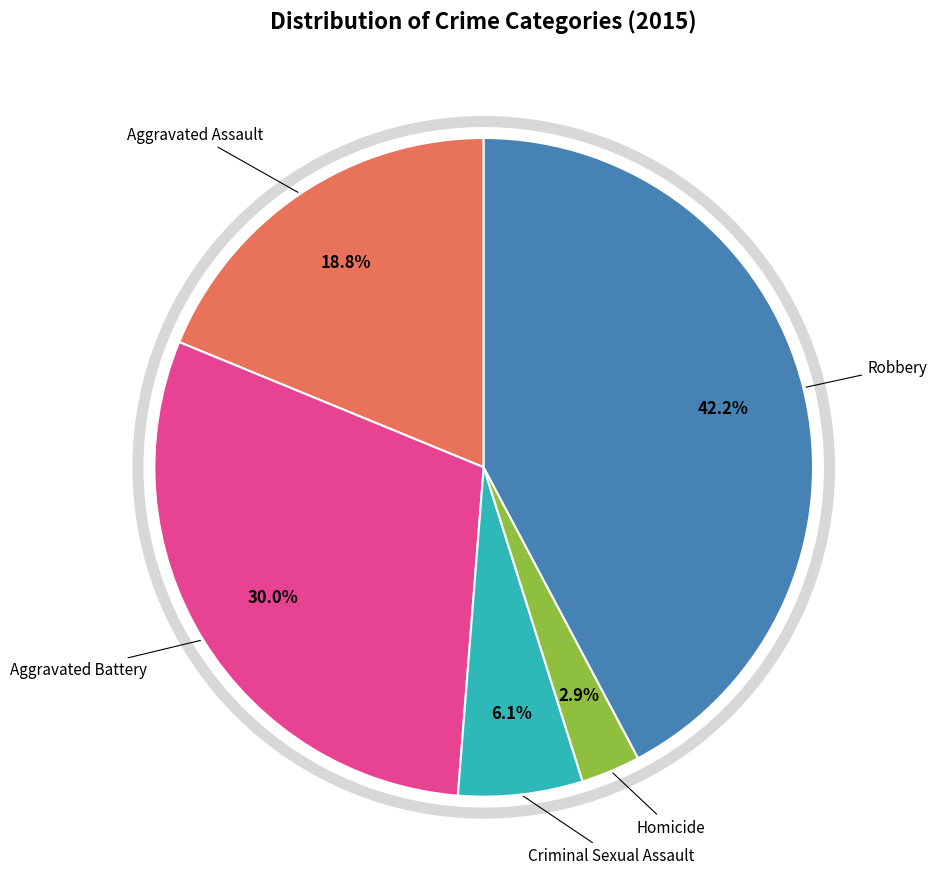

Is it true that Aggravated Assault is 8% of the pie?

False